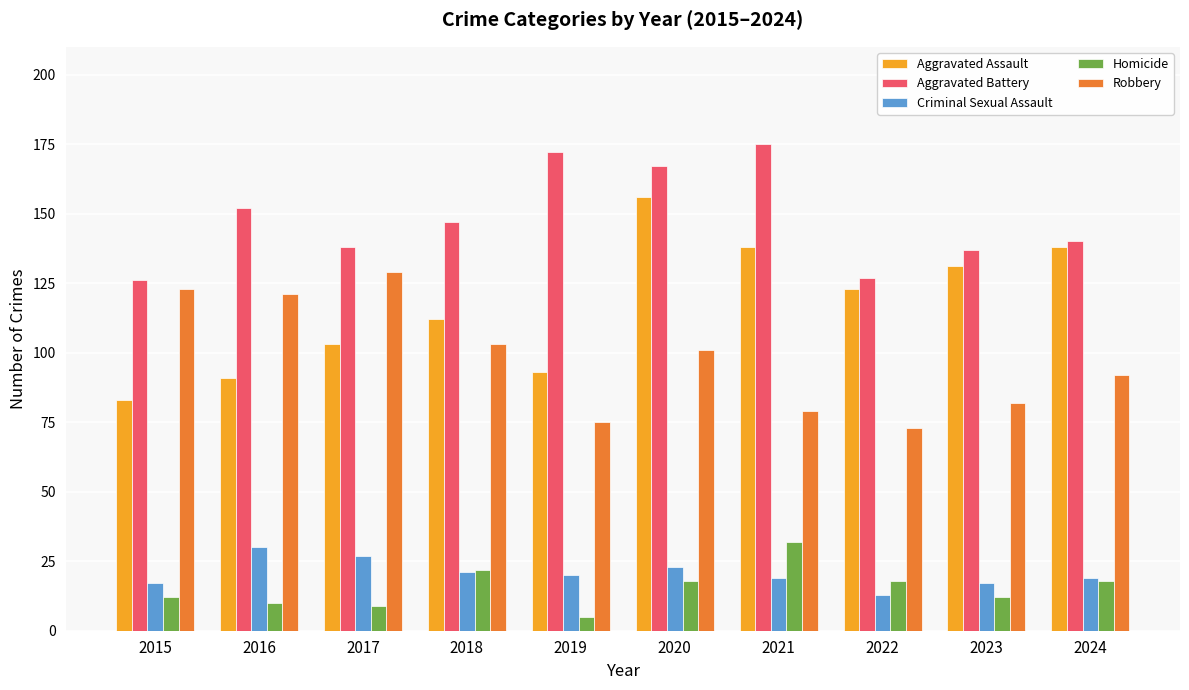

What is the difference between the highest and lowest values at 2021?

156